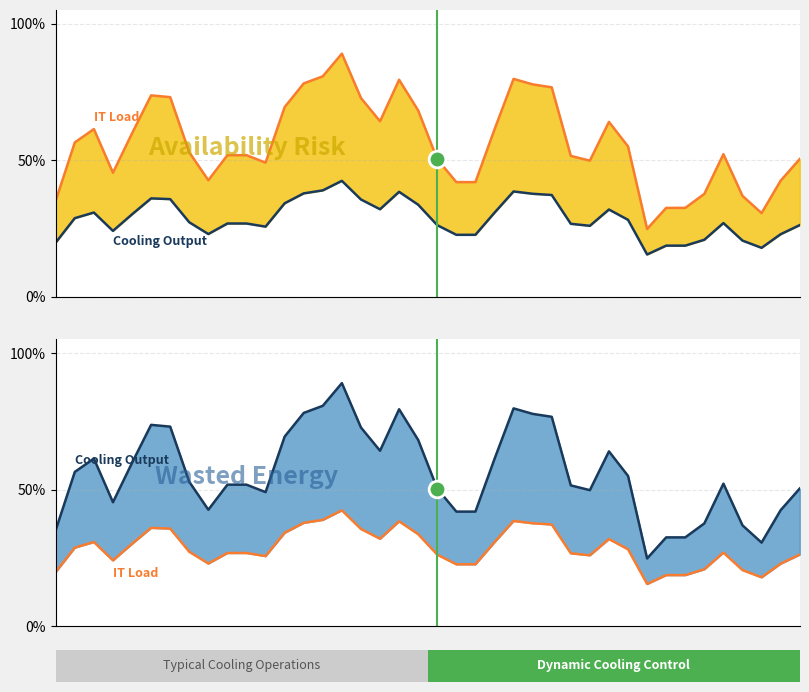

Is it true that IT Load equals 9.5 at 22?

False